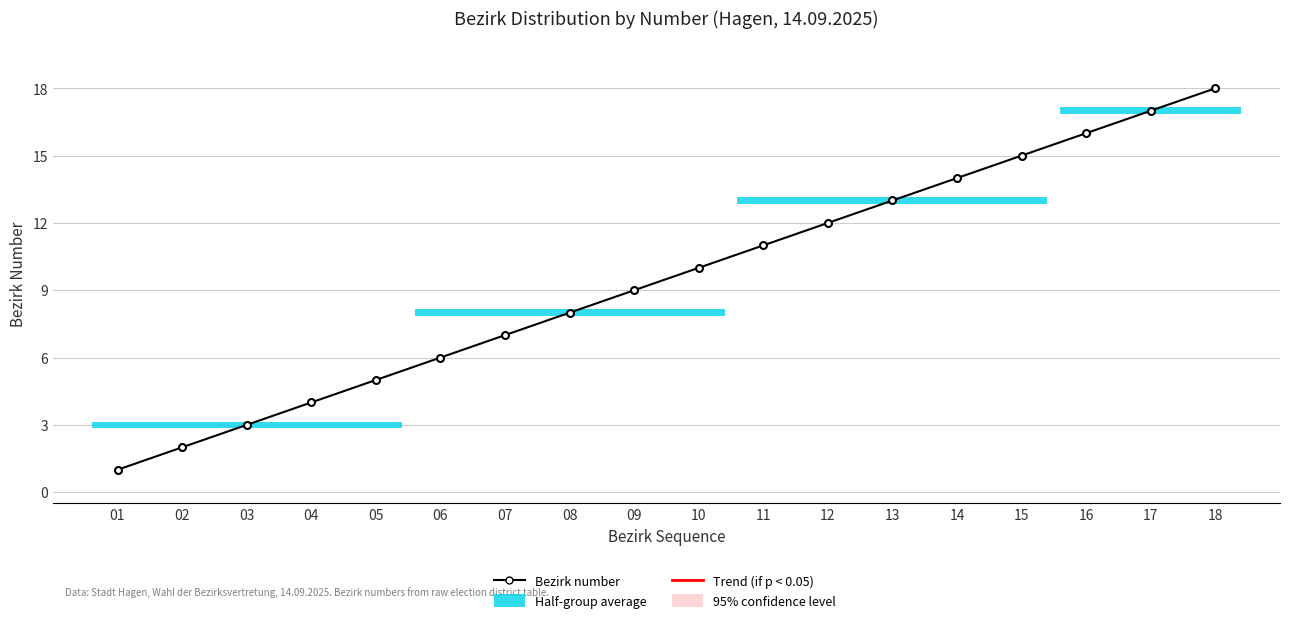

At which label is the value closest to 9?

09